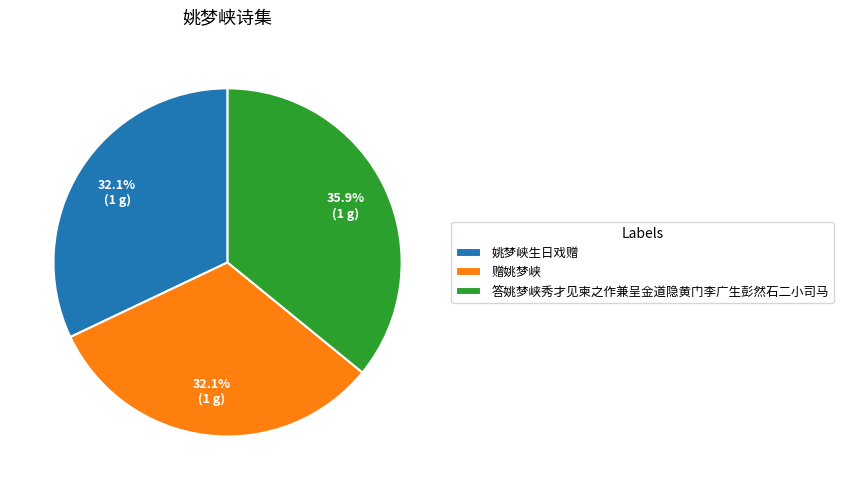

Does 答姚梦峡秀才见柬之作兼呈金道隐黄门李广生彭然石二小司马 represent more than half of the total?

No